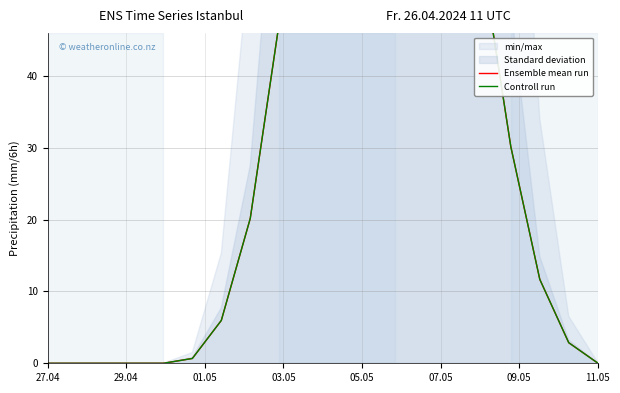

True or false: Ensemble mean run and Controll run intersect in this chart.

False